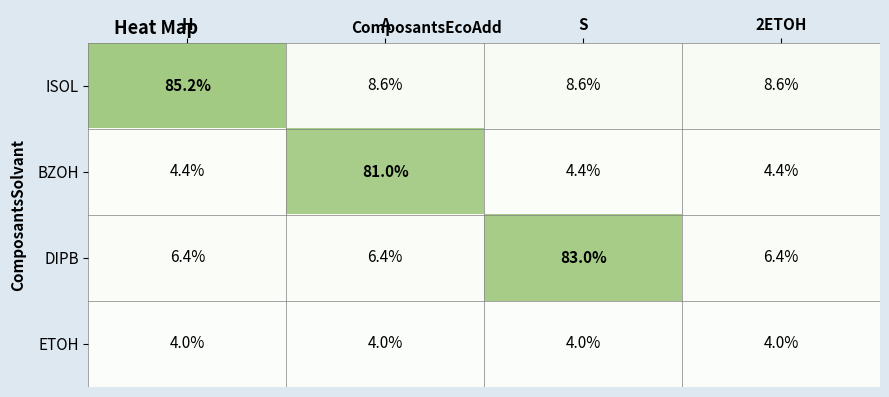

Reading left to right, what are all the values shown in this chart?

ISOL: 85.2	8.6	8.6	8.6
BZOH: 4.4	81.0	4.4	4.4
DIPB: 6.4	6.4	83.0	6.4
ETOH: 4.0	4.0	4.0	4.0